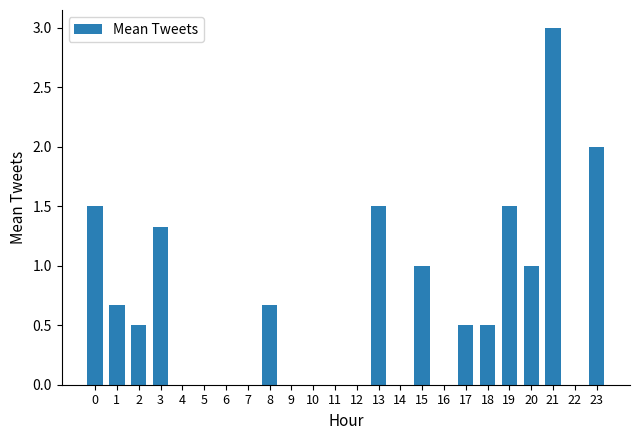

What is the change in value from 3 to 10?

-1.3